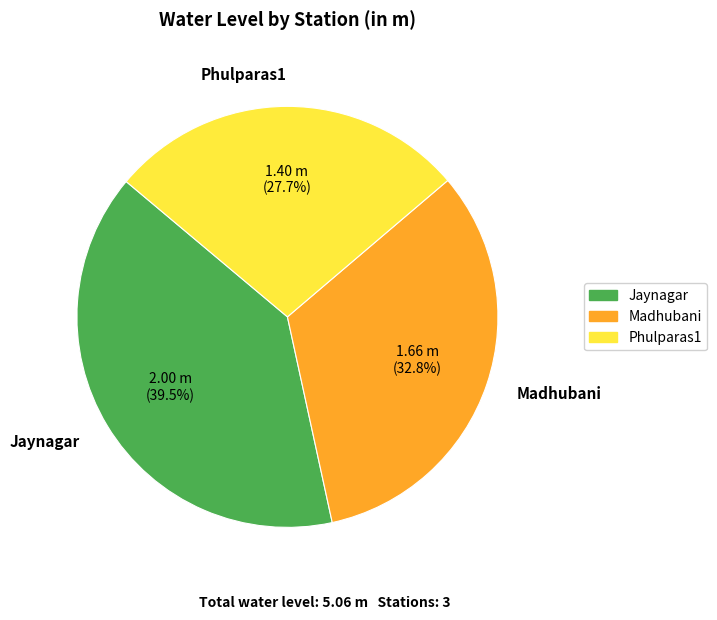

What is the largest slice in the pie chart?

Jaynagar